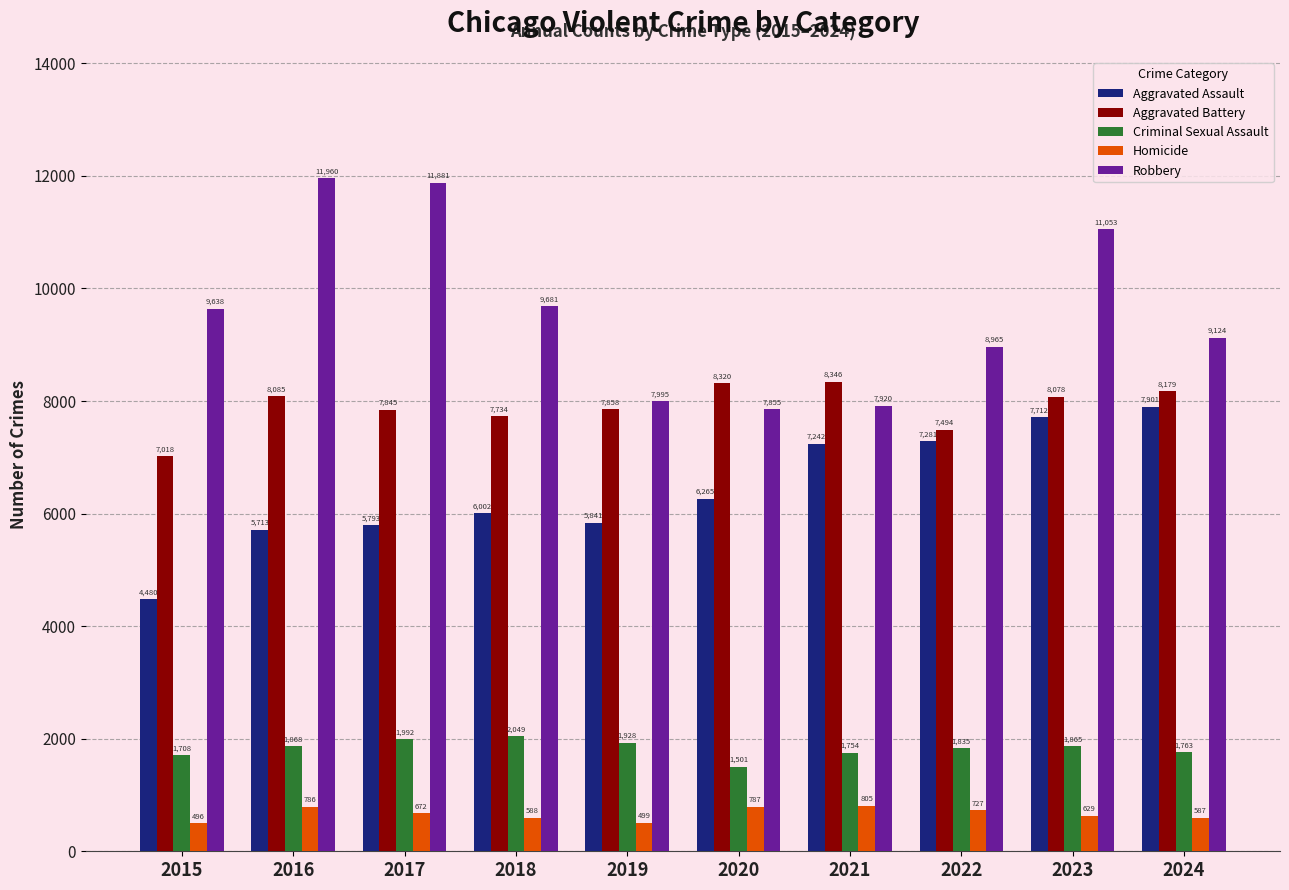

What is the greatest value displayed?

11960